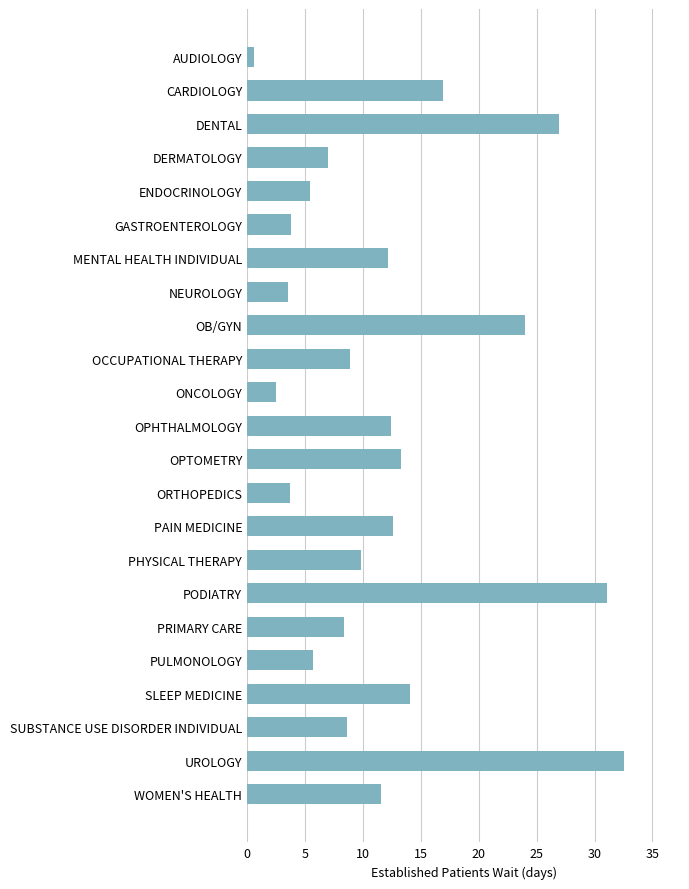

What is the sum of all values?

275.5